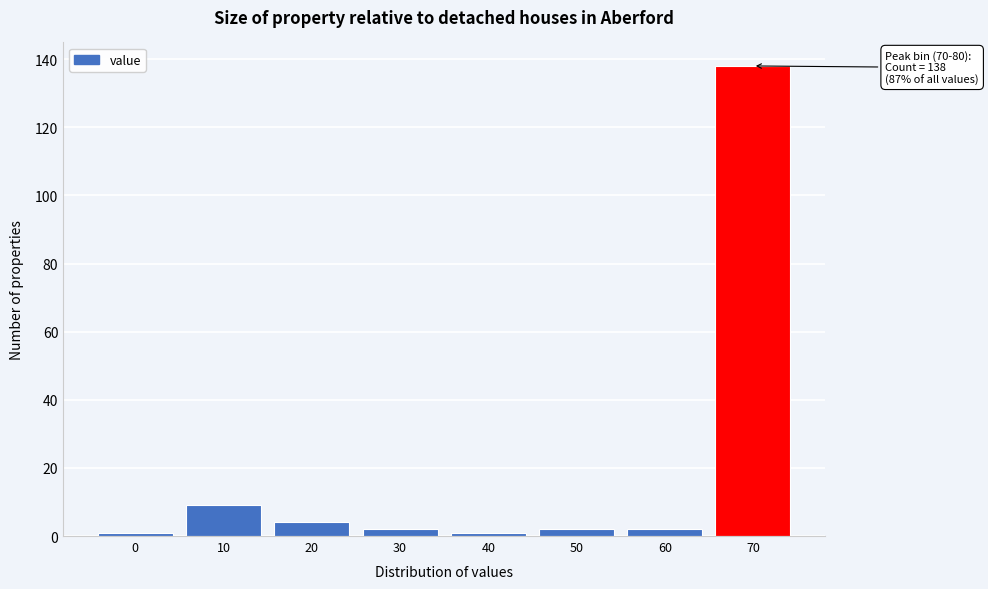

Reading left to right, extract all data points from this chart.

0=1	10=9	20=4	30=2	40=1	50=2	60=2	70=138